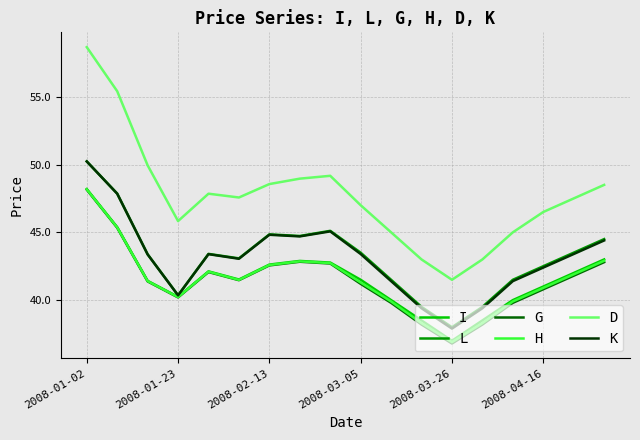

Which series has the largest total across all categories?

D